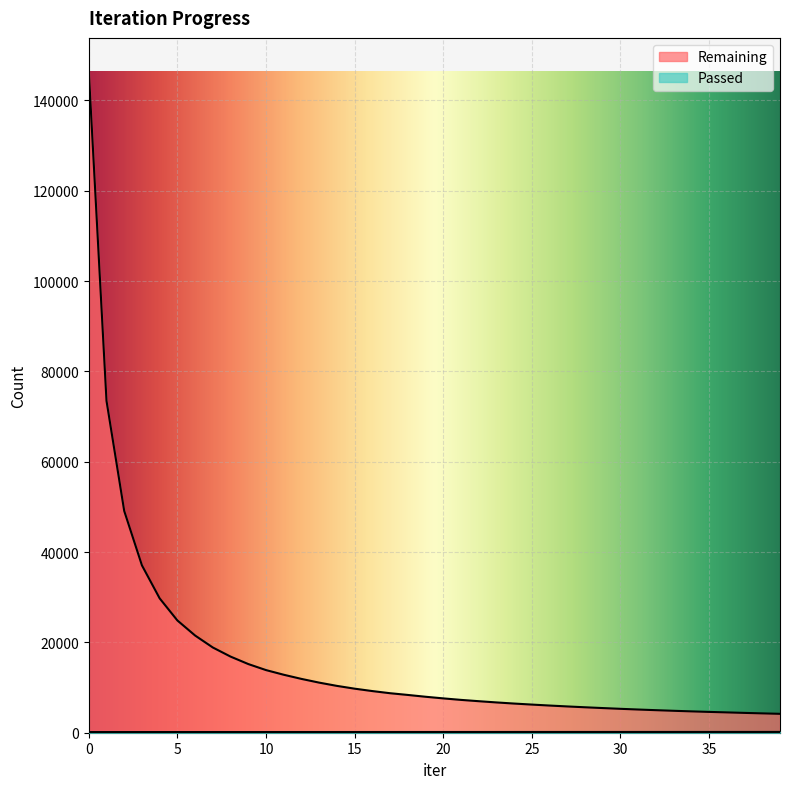

What is the highest value of the Passed series?

174